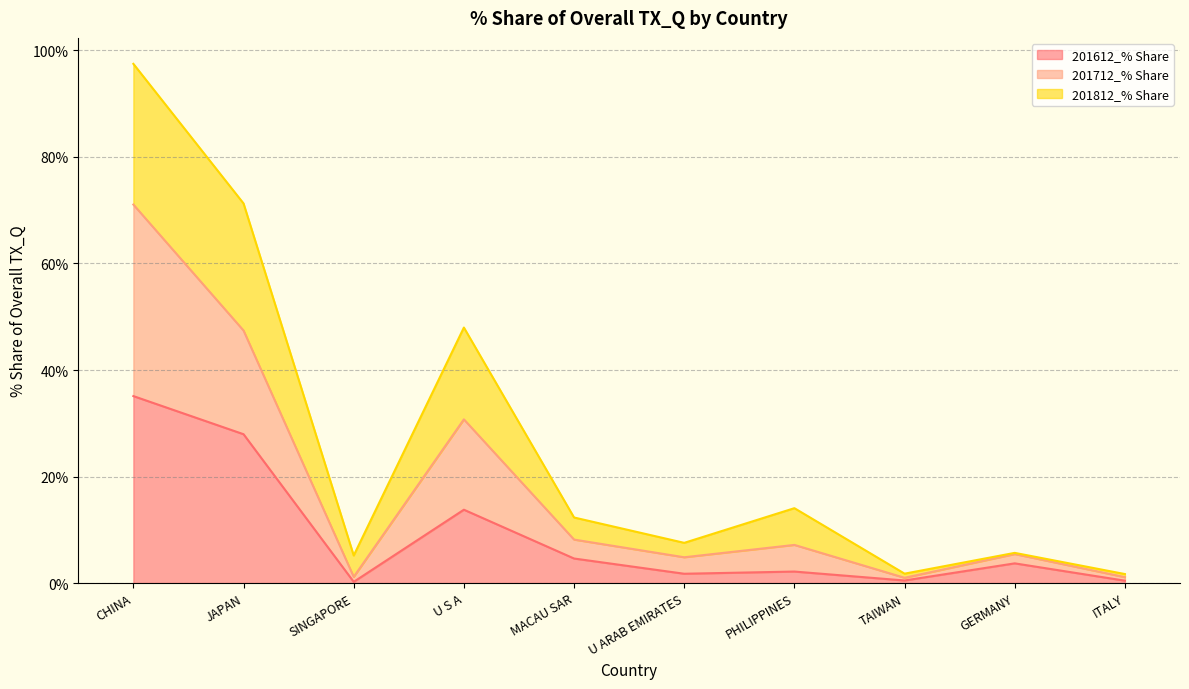

True or false: 201612_% Share has a value of 11.5 at JAPAN.

False